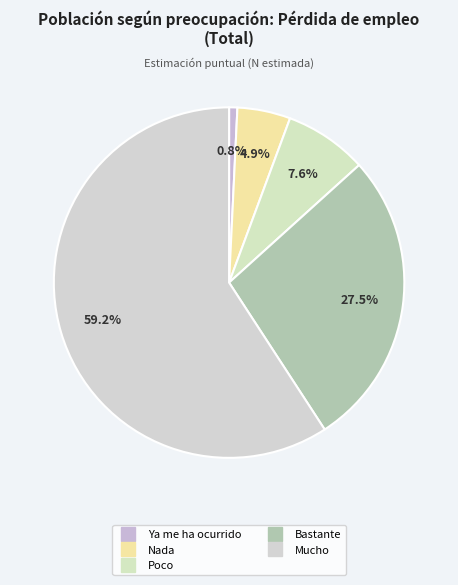

What percentage do Poco and Bastante together represent?

35.2%